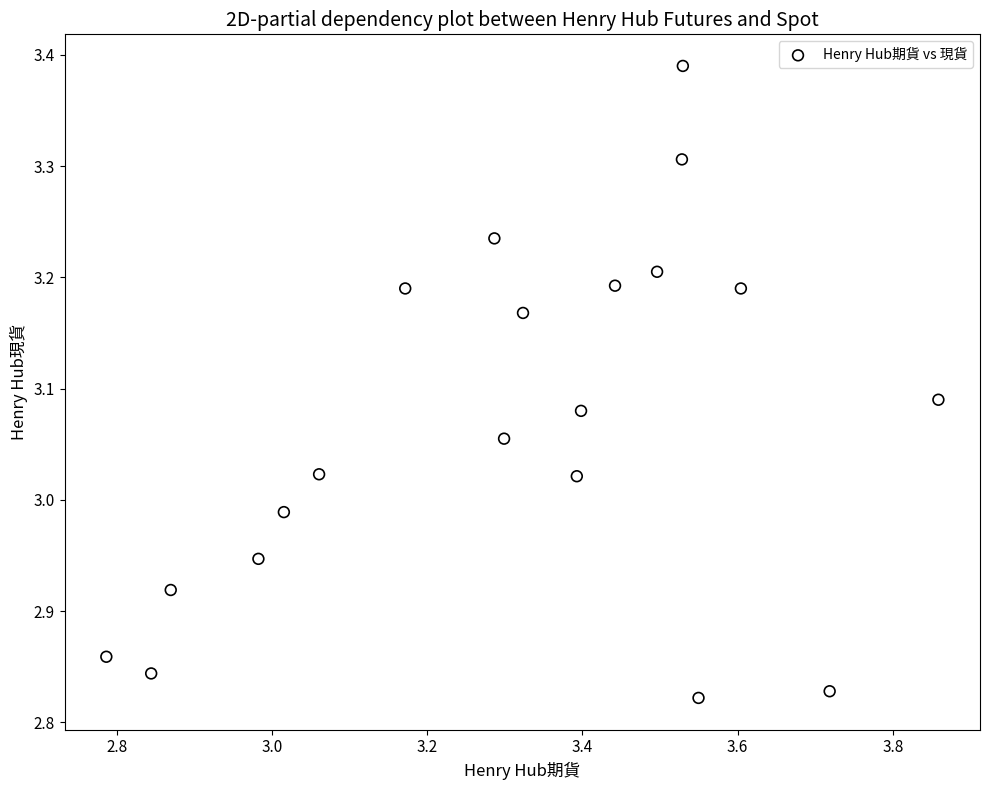

What is the range of X values (max minus min)?

1.1